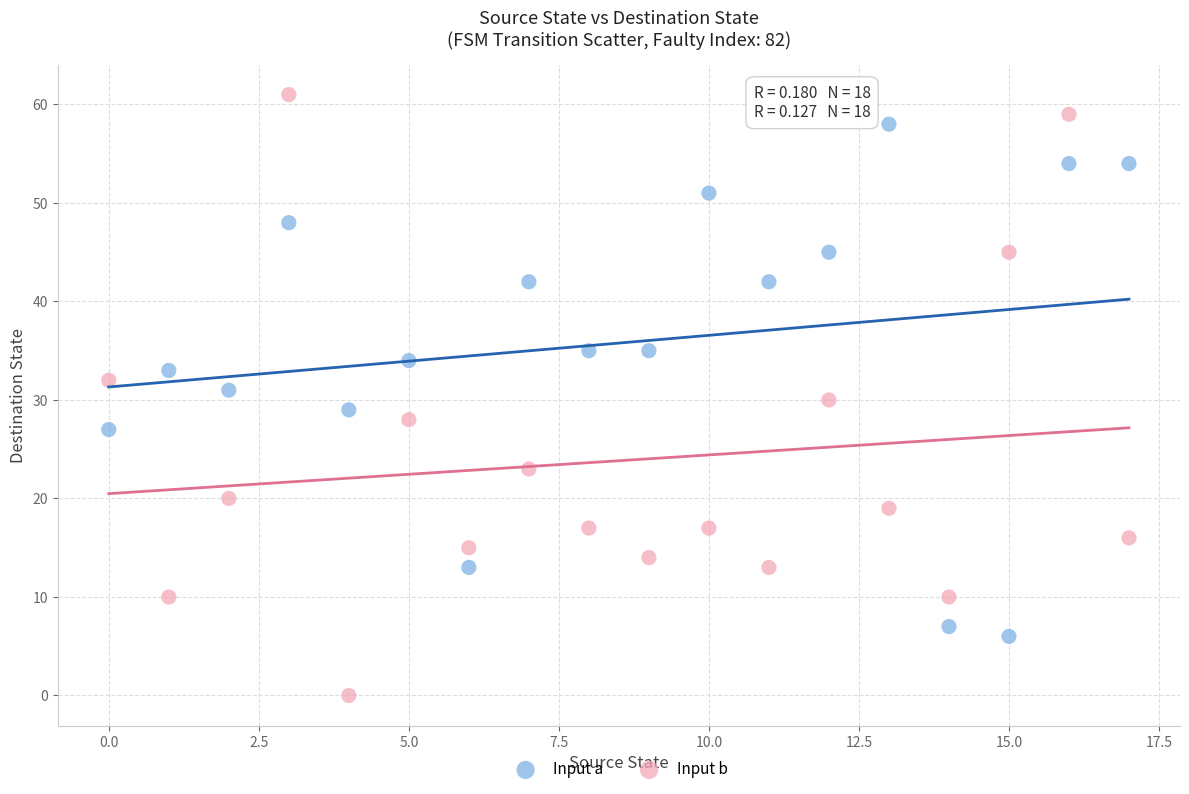

Across all data points, what is the range of Y values (max minus min)?

61